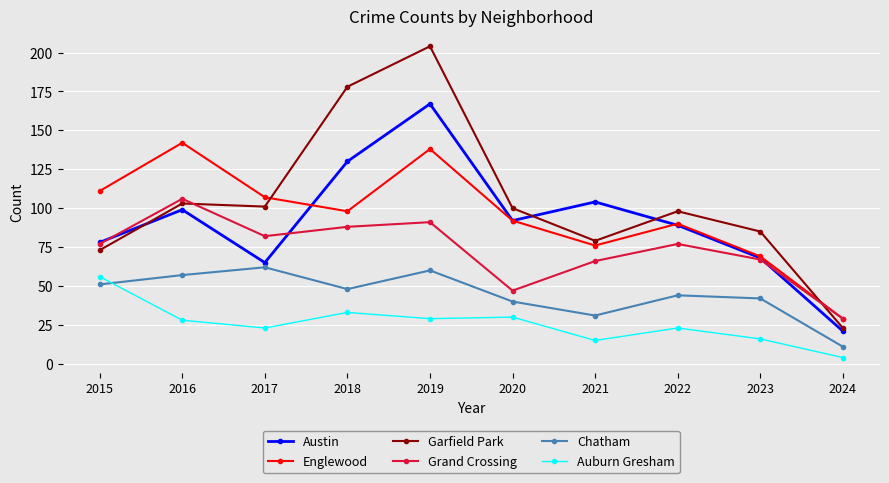

Rank the series at 2016 from highest to lowest value.

Englewood, Grand Crossing, Garfield Park, Austin, Chatham, Auburn Gresham